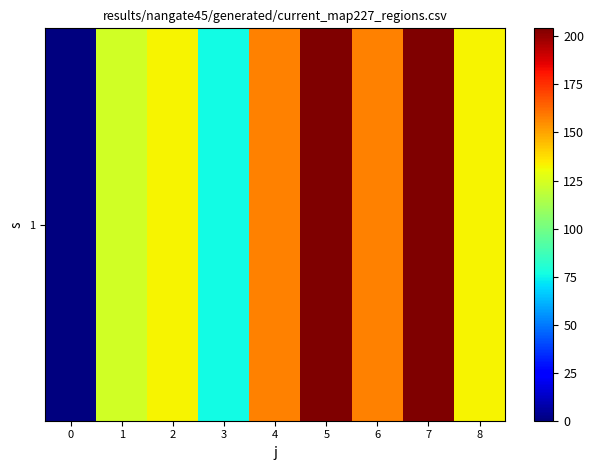

The value at 0 is 128.5. True or false?

False